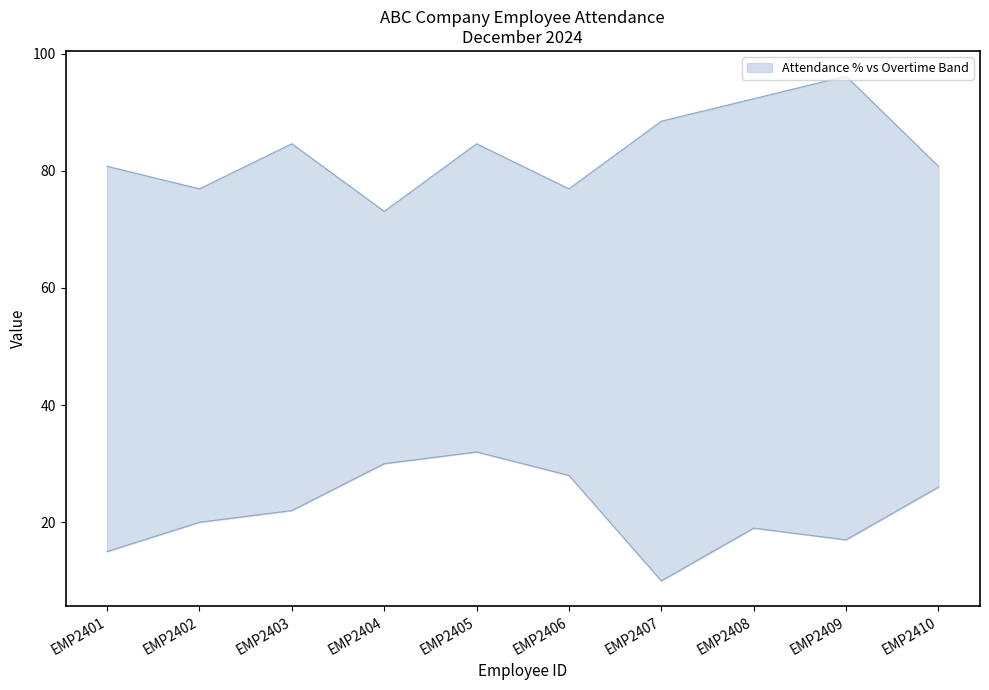

How many lines are shown in the chart?

2